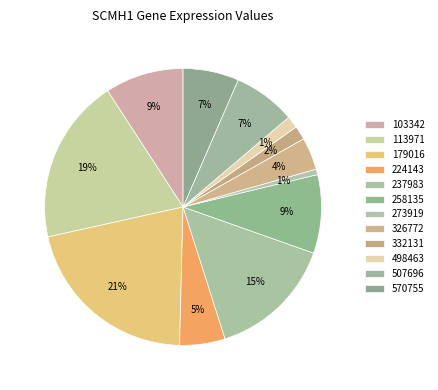

Is there a majority slice in this chart?

No